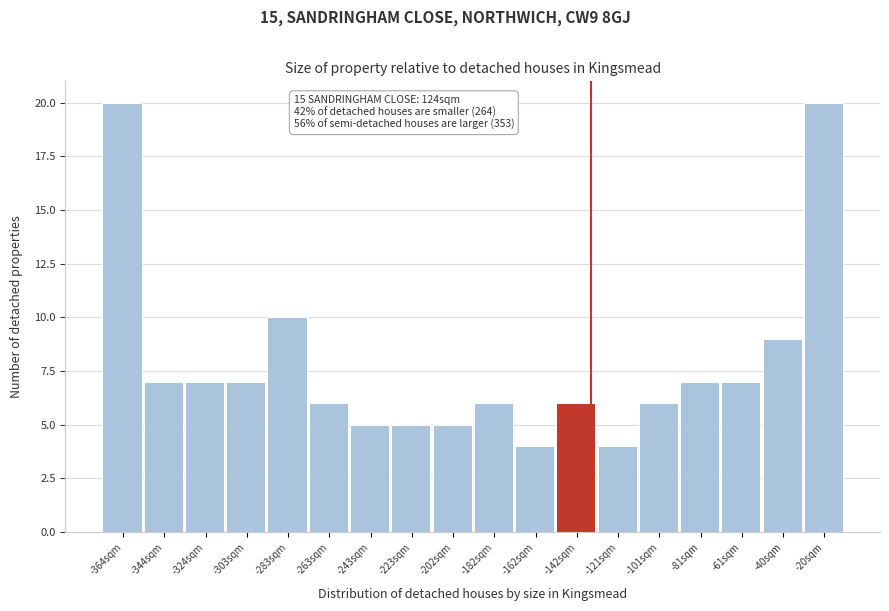

Reading left to right, transcribe all the data shown in this chart.

20	7	7	7	10	6	5	5	5	6	4	6	4	6	7	7	9	20